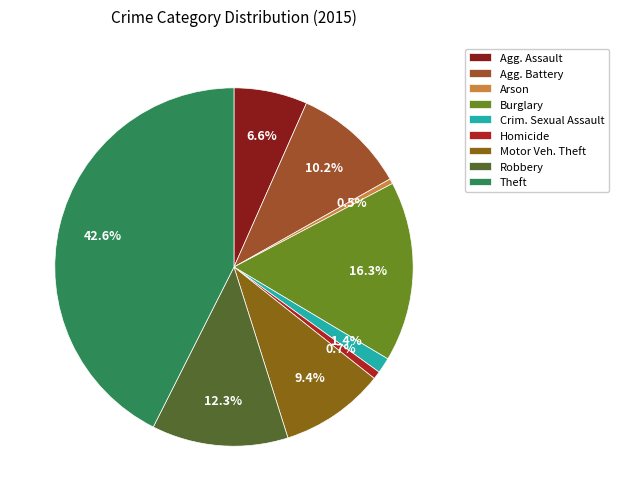

How much of the chart is everything except Homicide?

99.3%